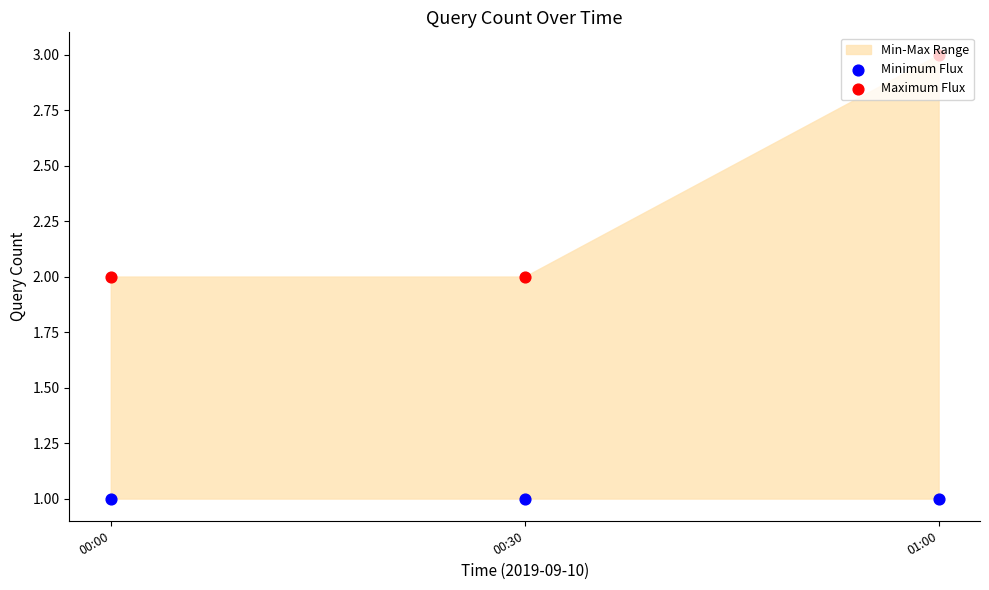

Which series reaches the maximum Y coordinate?

Maximum Flux